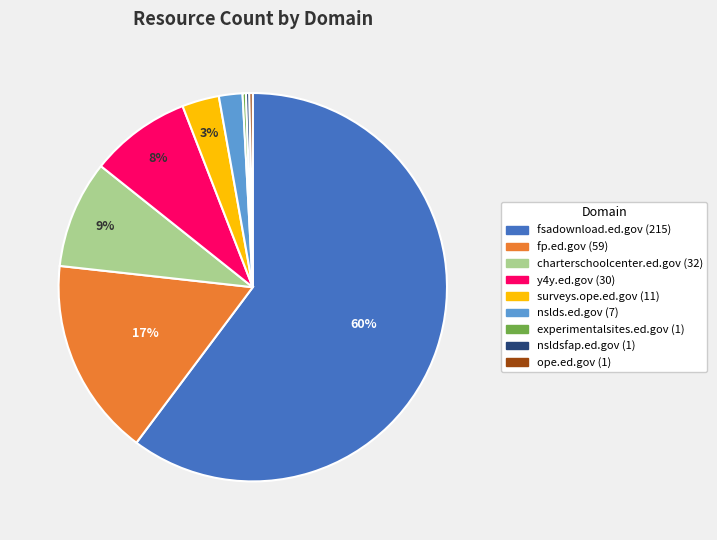

What percentage is the nslds.ed.gov slice, to the nearest percent?

2%